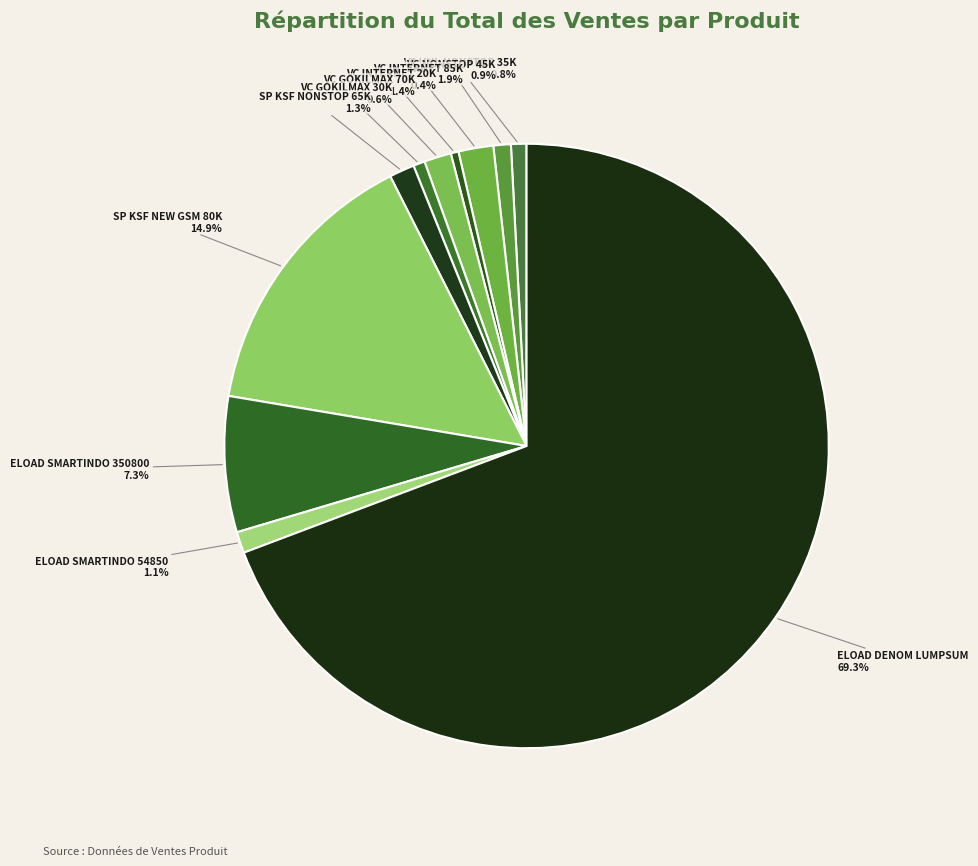

Which slice is the largest?

ELOAD DENOM LUMPSUM